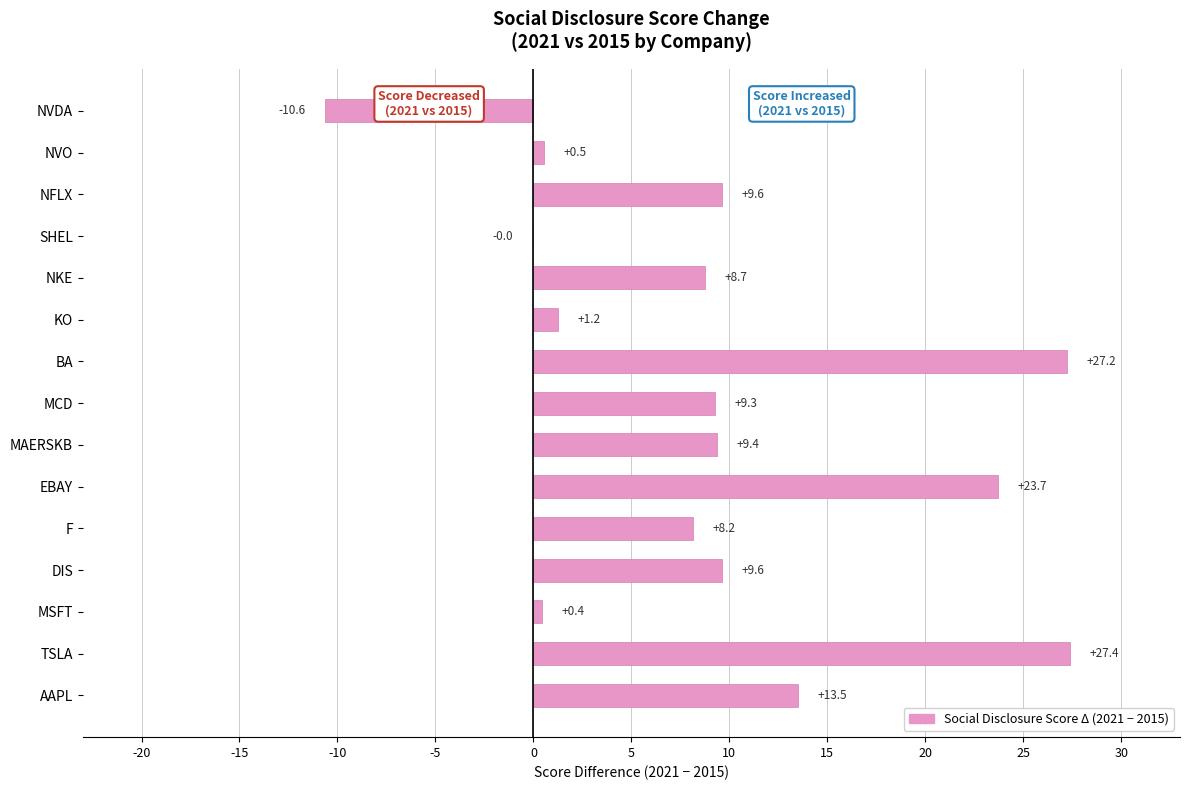

Count the number of values greater than 9.

8